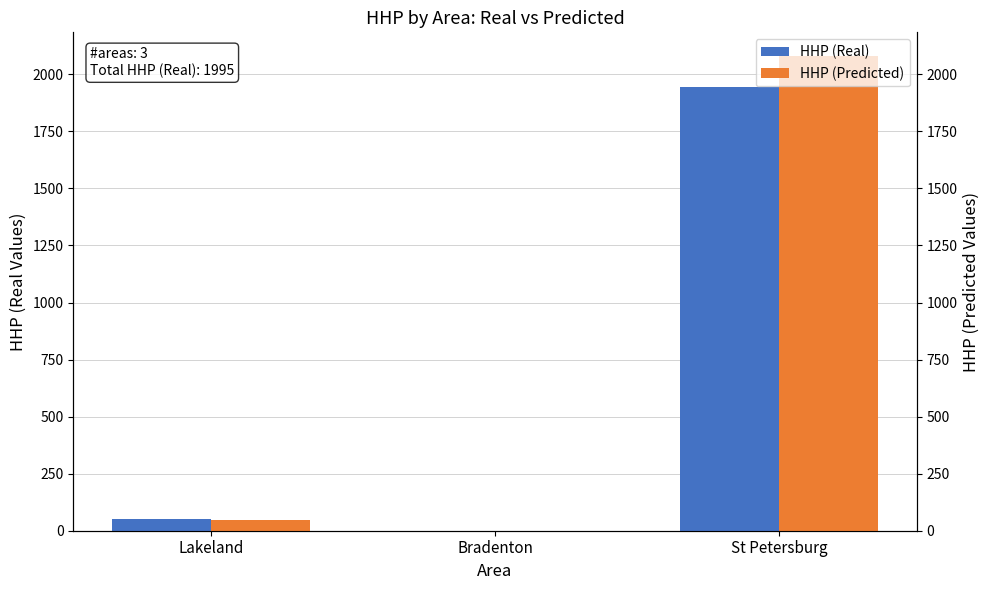

Between St Petersburg and Bradenton, which is larger?

St Petersburg